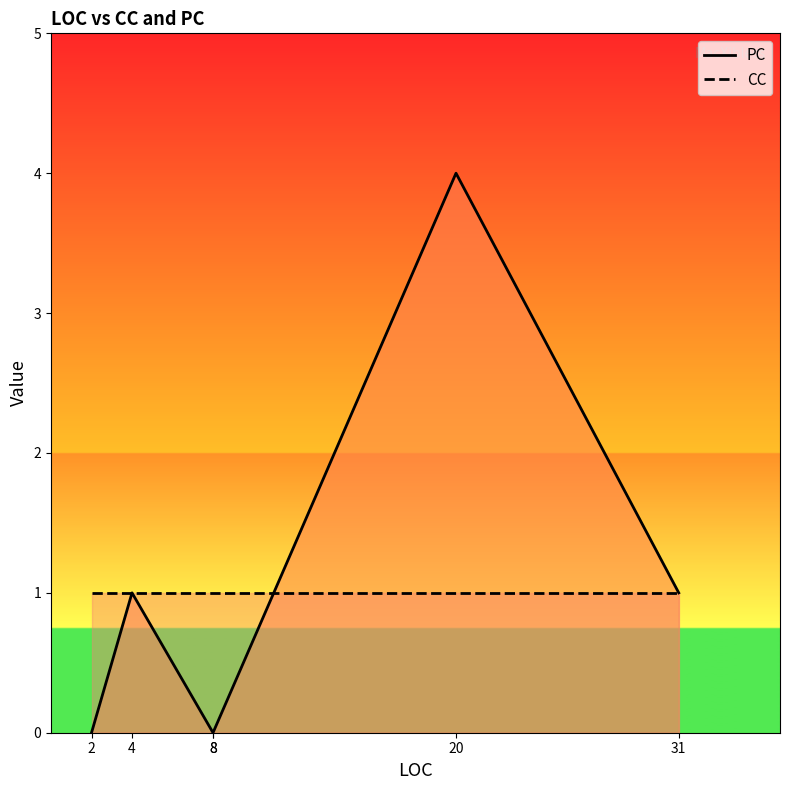

Which label corresponds to the smallest value in the chart?

2